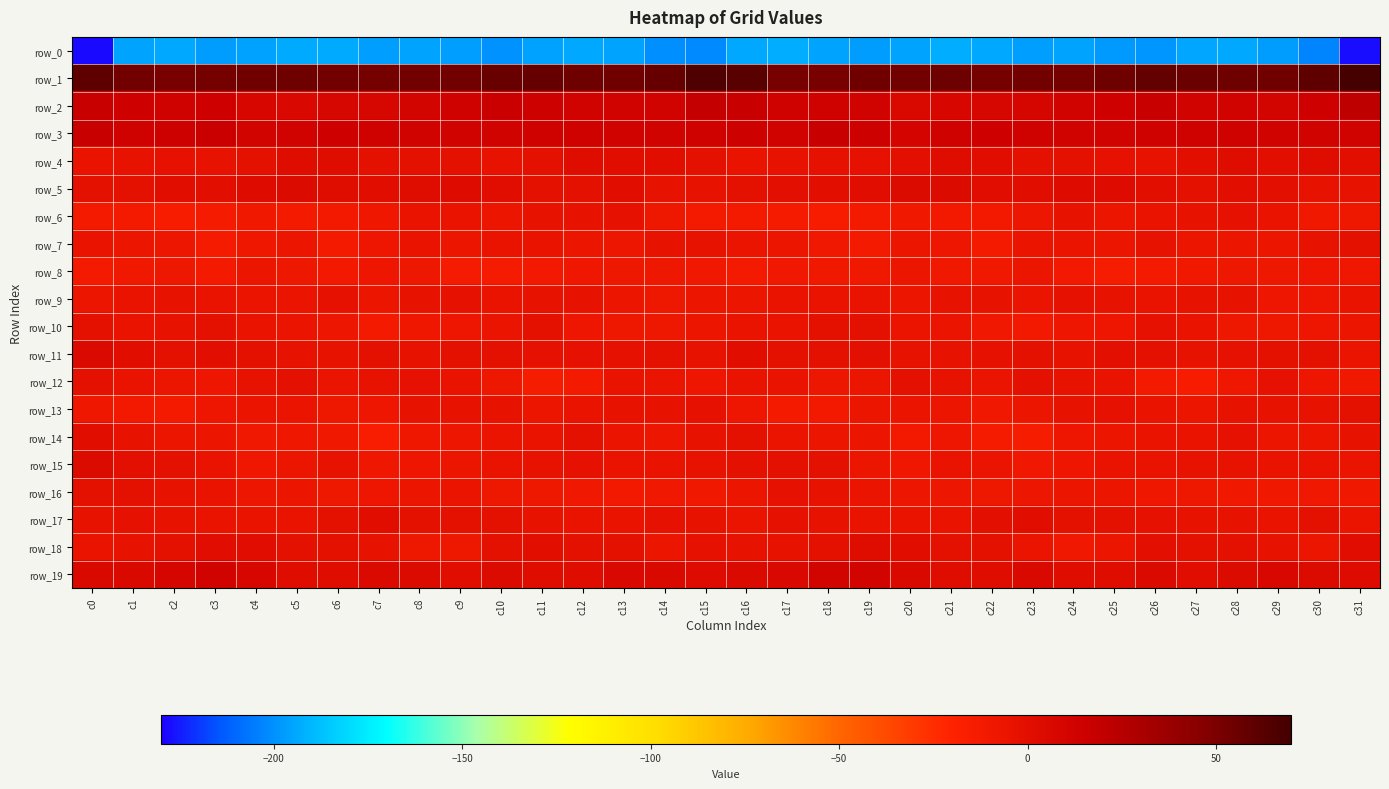

What is the difference between the highest and lowest values at c1?

248.7